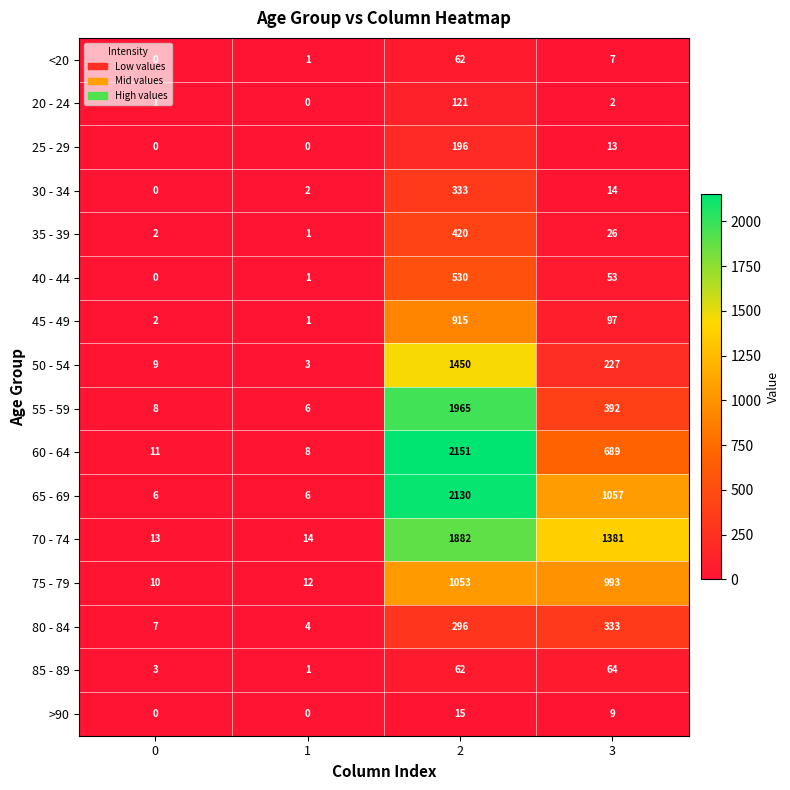

What is the spread (max minus min) of values at 1?

14